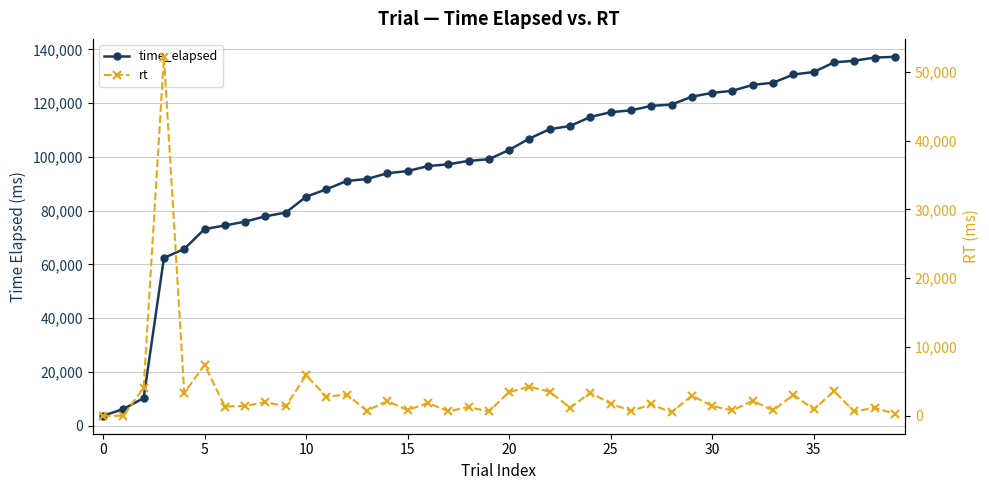

Count the number of categories in the chart.

40